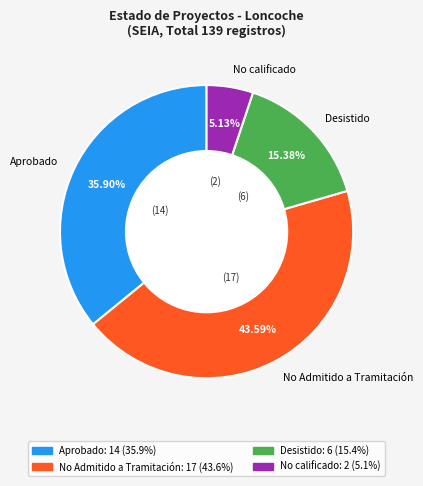

Which category has the biggest portion of the pie?

No Admitido a Tramitación